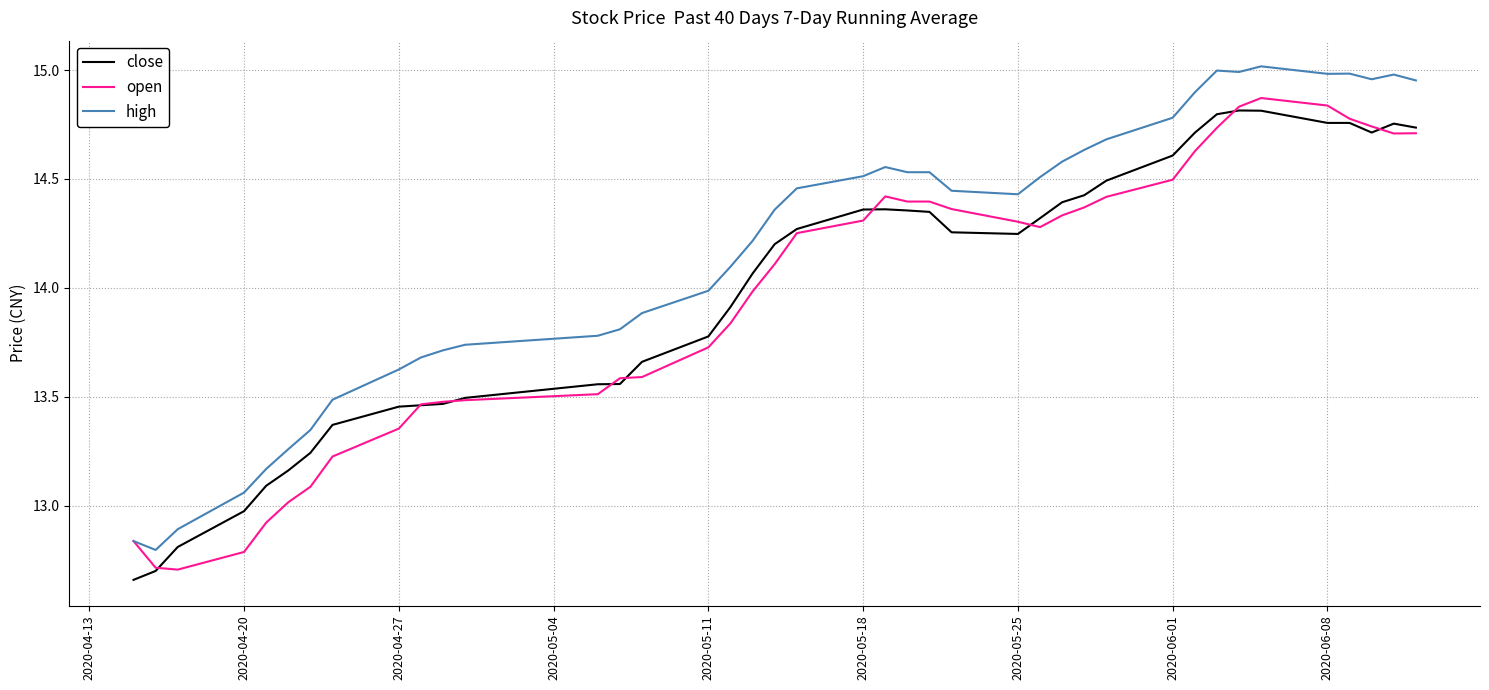

True or false: close and high intersect in this chart.

False